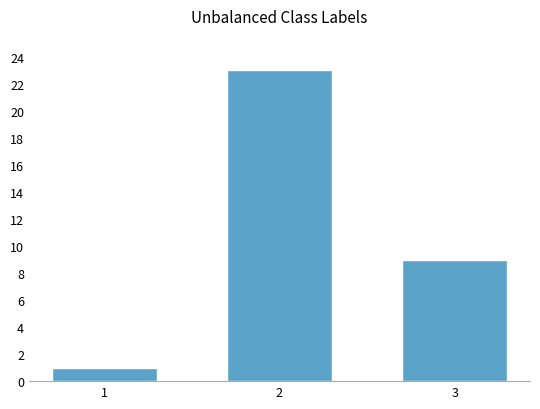

What is the value of the 1st bar from the left?

1